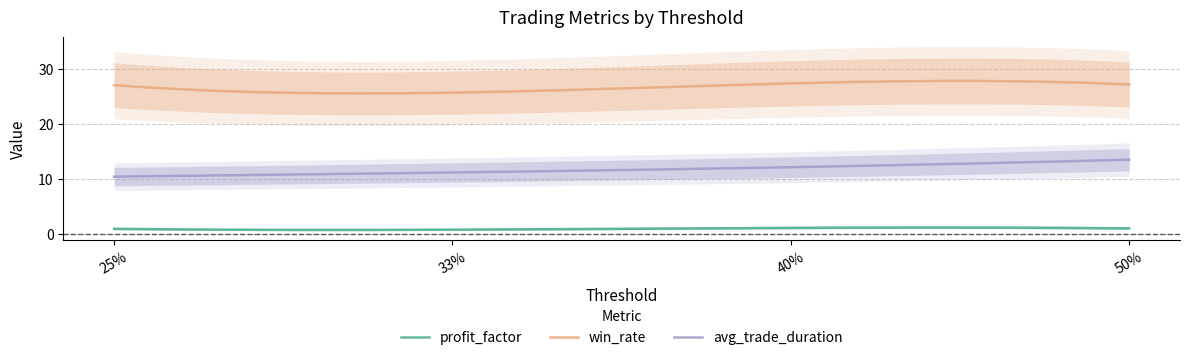

What is the greatest value displayed?

27.3